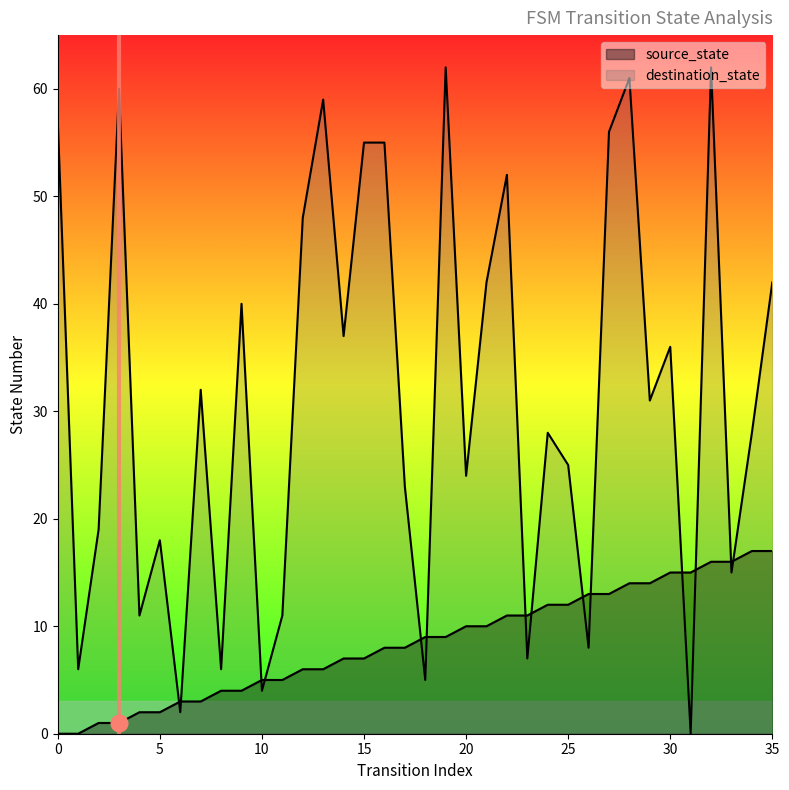

The value of source_state at 13 is 10. True or false?

False